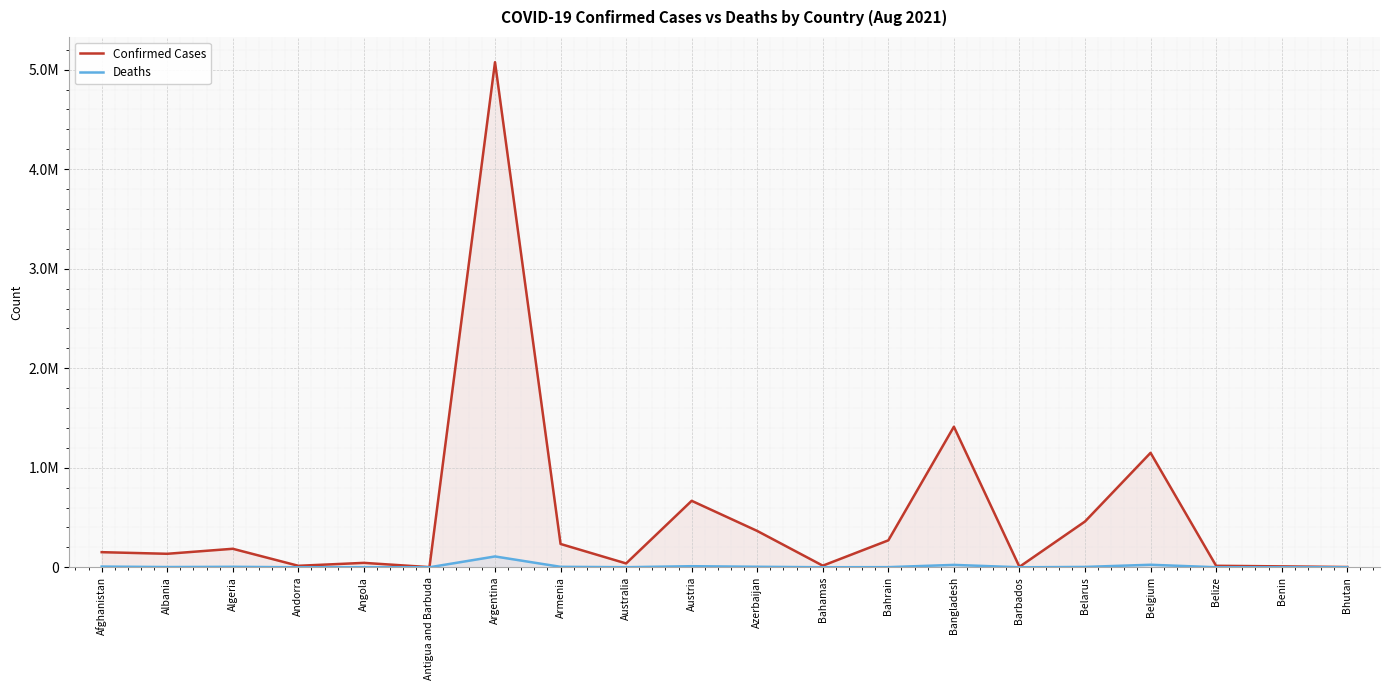

What is the difference between the maximum and second lowest values in the Deaths series?

108772